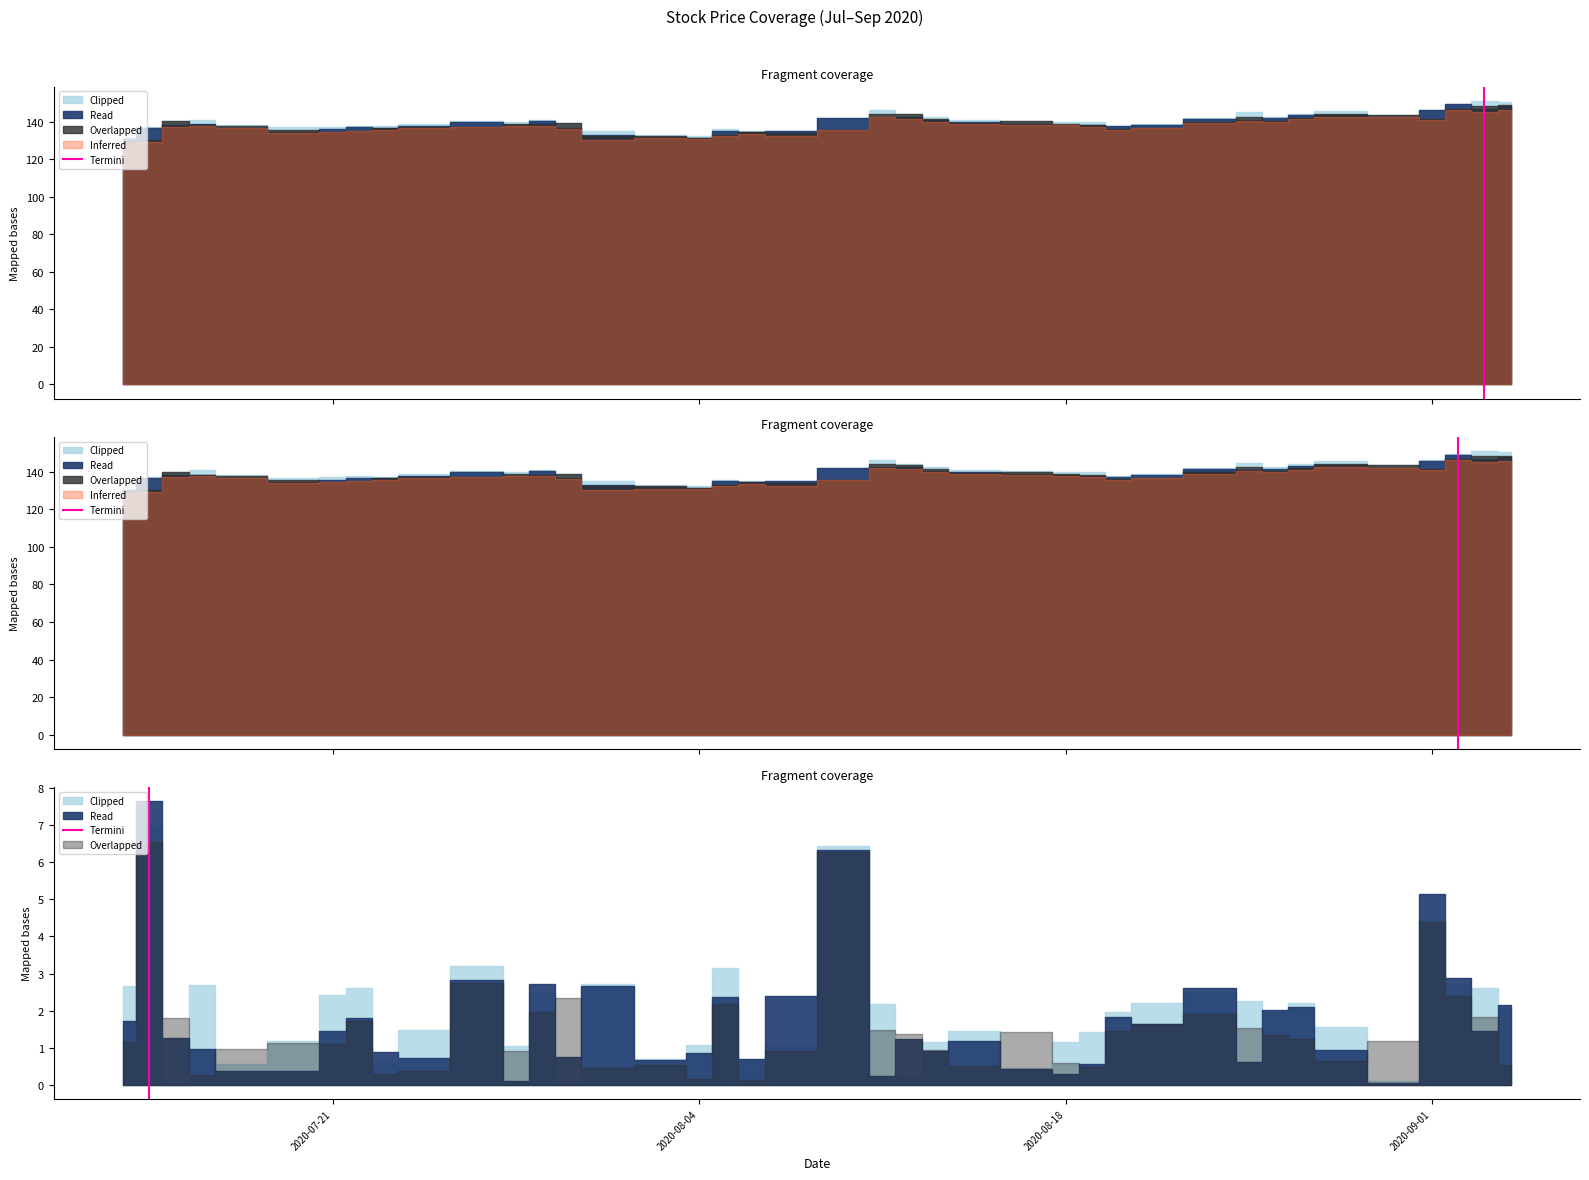

What is the difference between the maximum and minimum values?

1